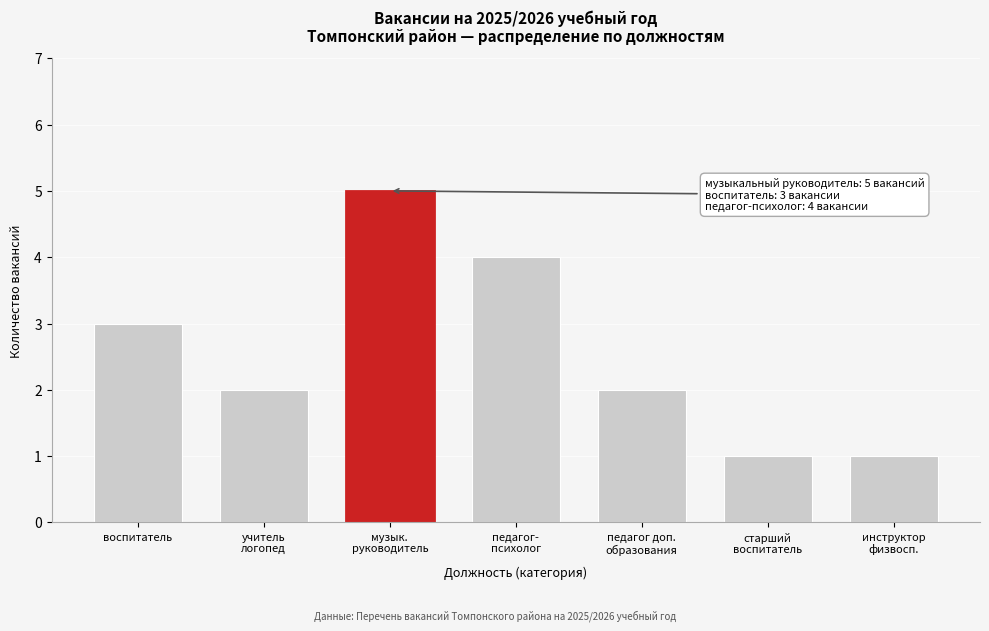

Reading left to right, list all the values displayed in this chart.

3	2	5	4	2	1	1